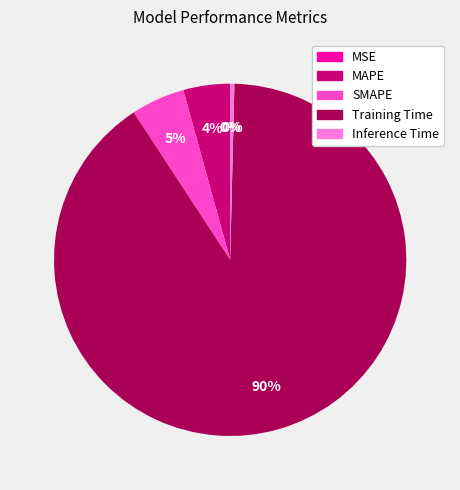

To the nearest percent, what is the difference between the SMAPE and MAPE slice percentages?

1%